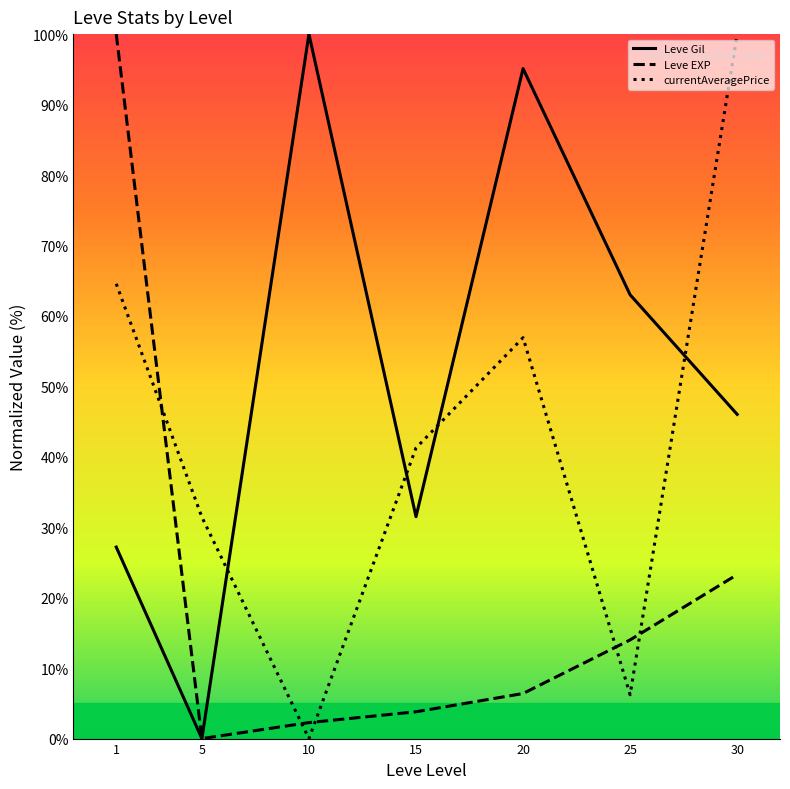

What is the average value of the Leve Gil series?

51.8